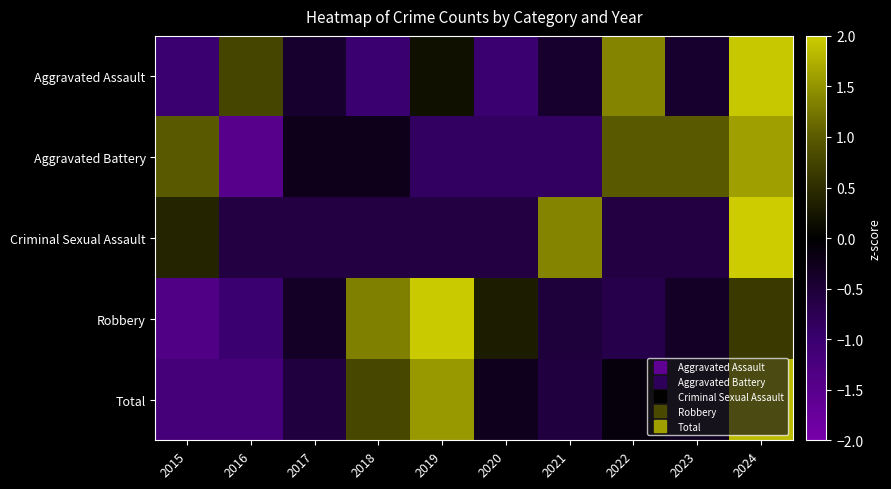

At which category is the sum across all series the highest?

2024